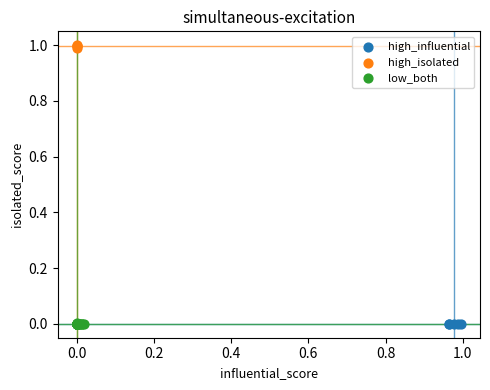

Which series reaches the maximum Y coordinate?

high_isolated